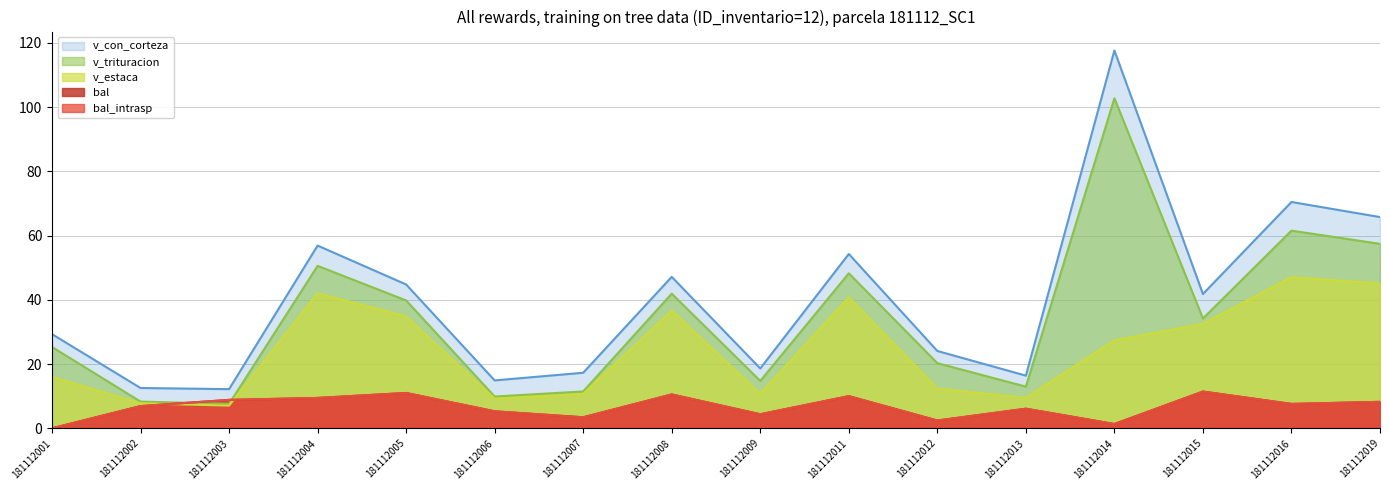

What is the difference between the maximum and minimum values in the v_estaca series?

40.0